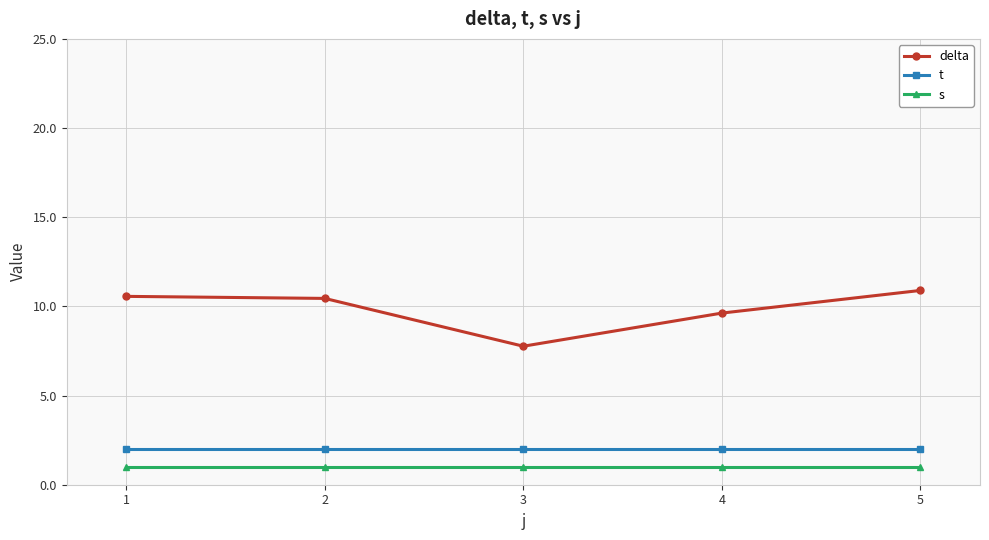

The value of t at 1 is 2.0. True or false?

True